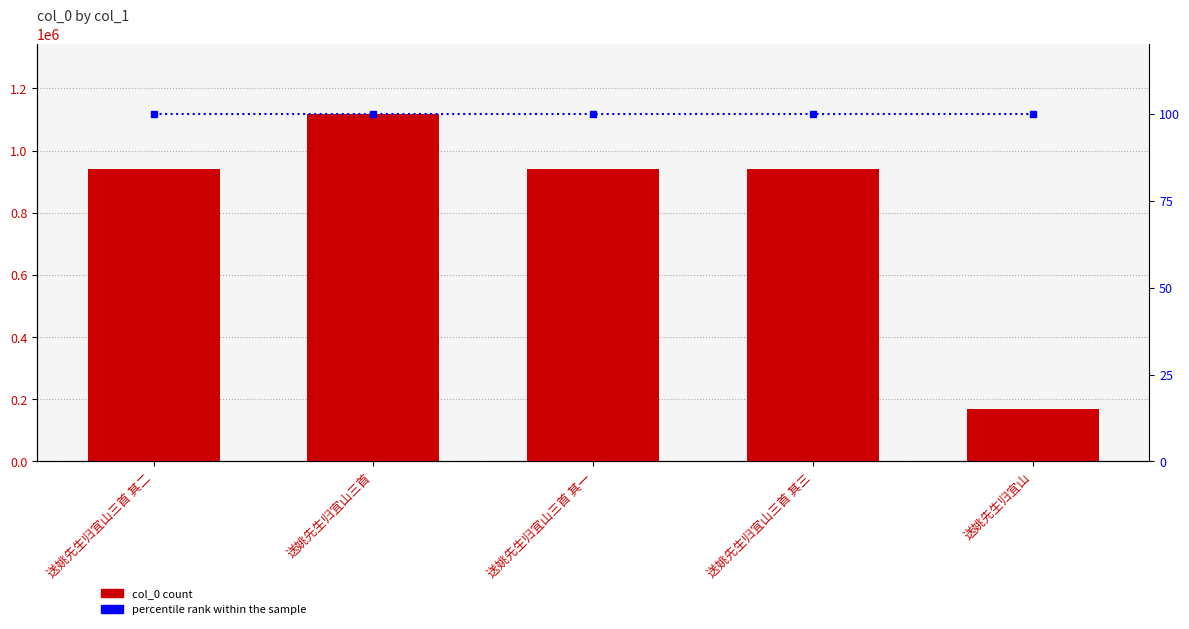

Between 送姚先生归宜山三首 其三 and 送姚先生归宜山三首 其二, which is larger?

送姚先生归宜山三首 其二